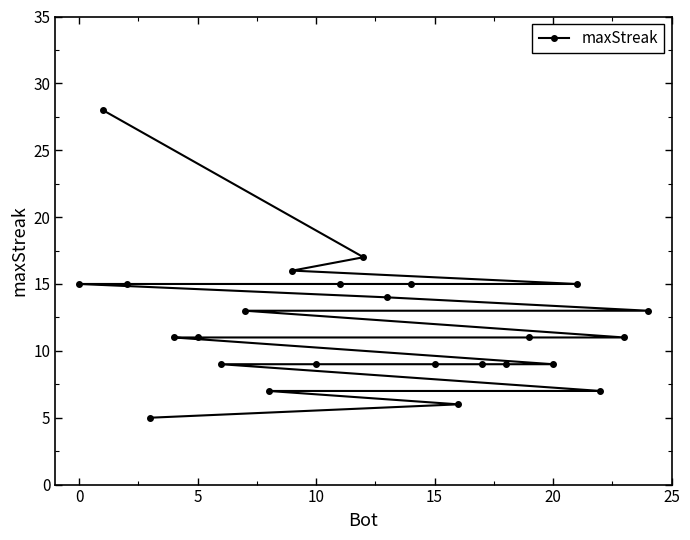

What is the minimum value shown in the chart?

5